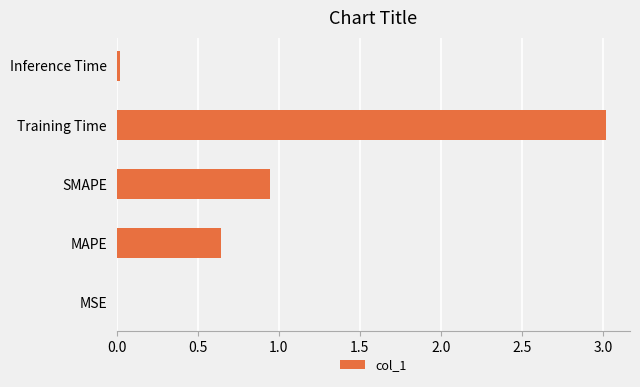

At which category does the chart reach its peak across all series?

Training Time